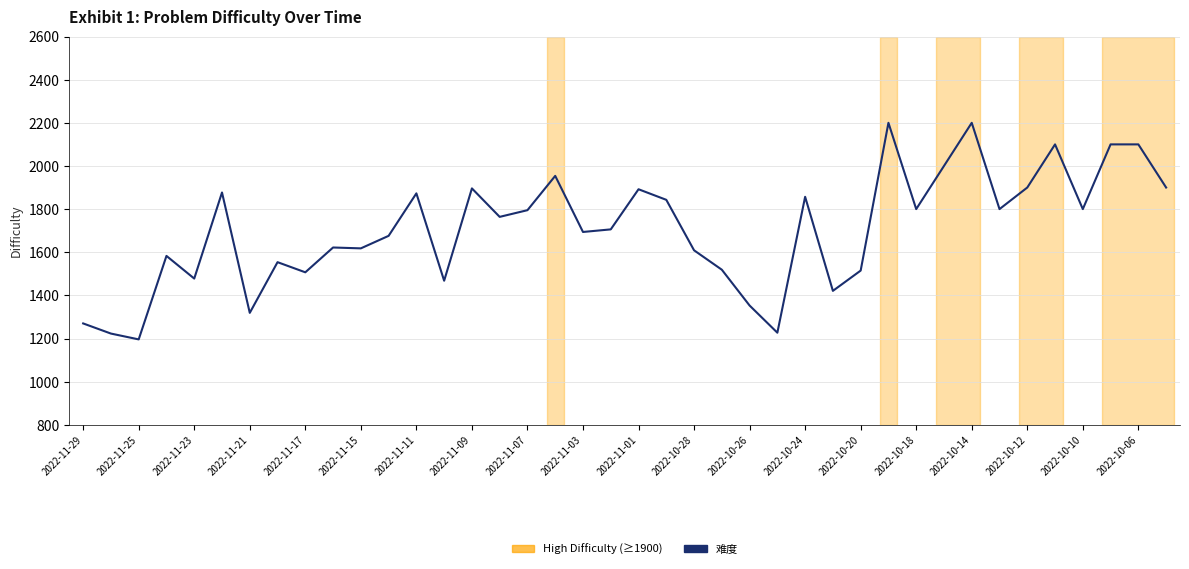

What is the greatest value displayed?

2200